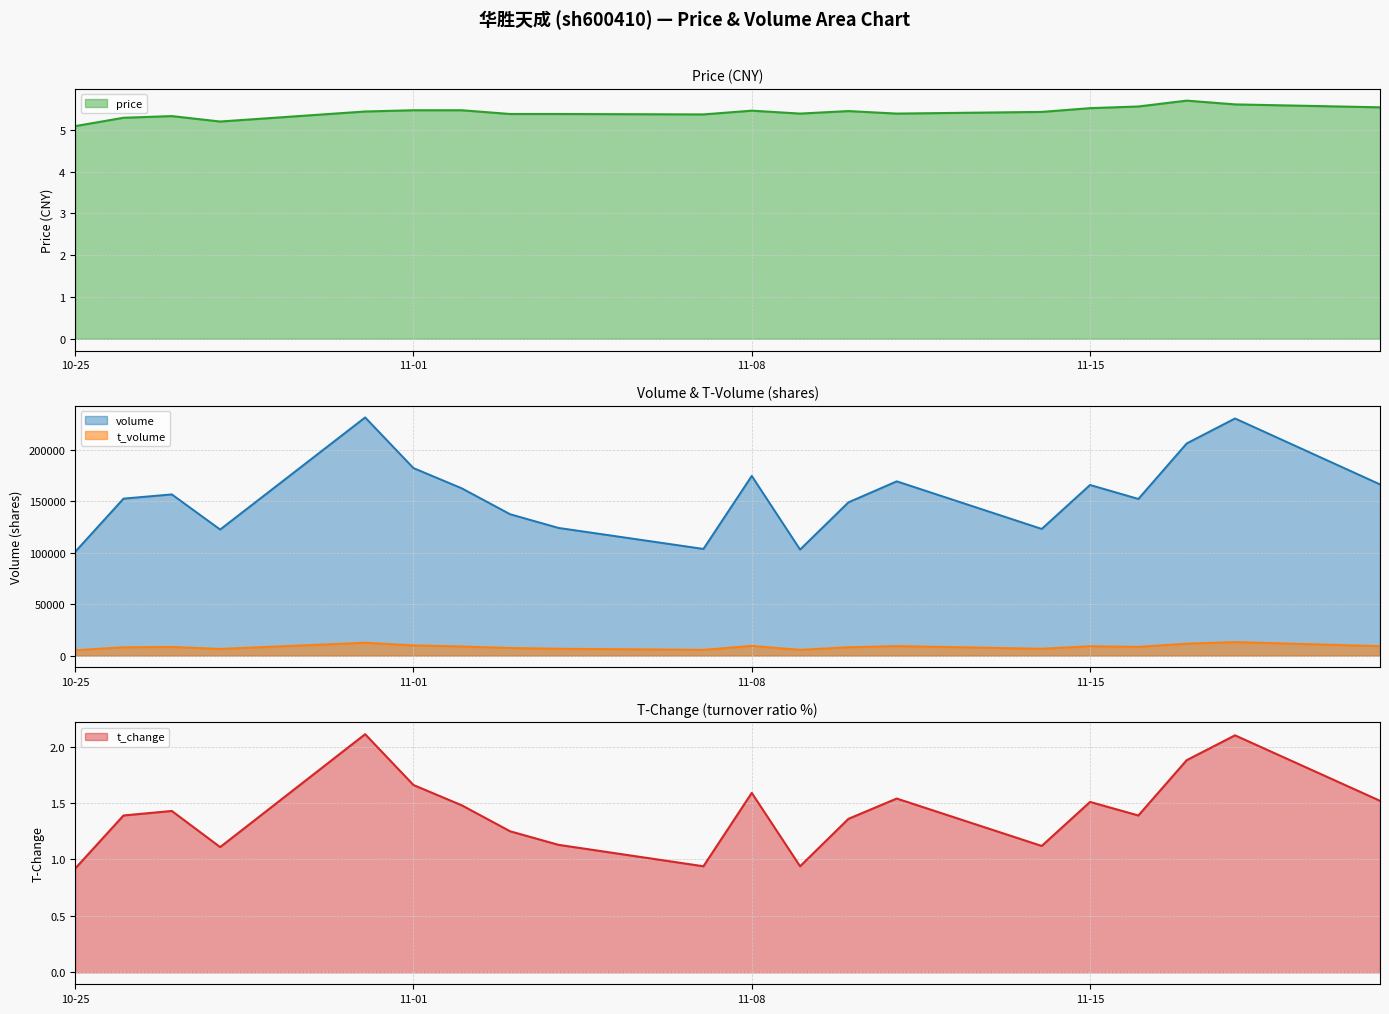

In t_change, how many points are lower than both neighbors (excluding endpoints)?

5